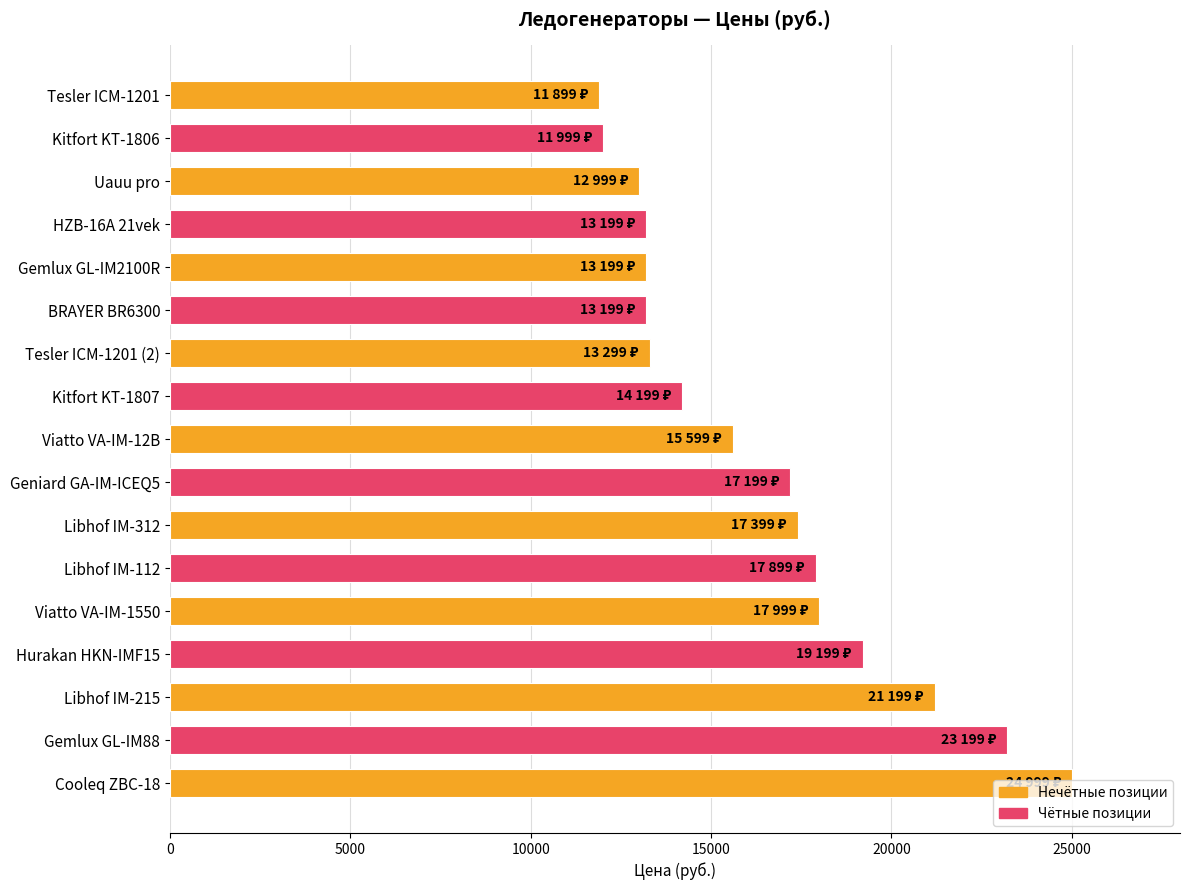

What is the label of the 5th bar from the top?

Gemlux GL-IM2100R